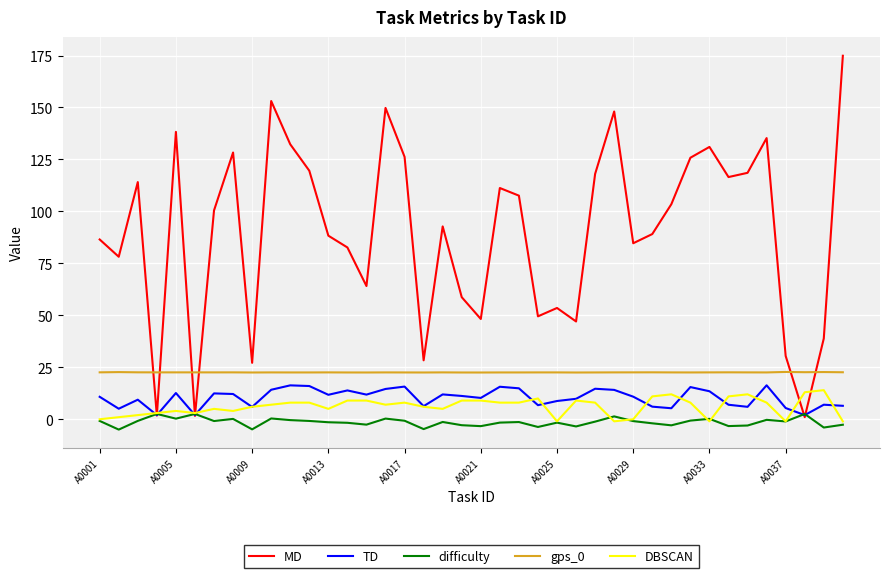

What is the average value of the MD series?

90.1